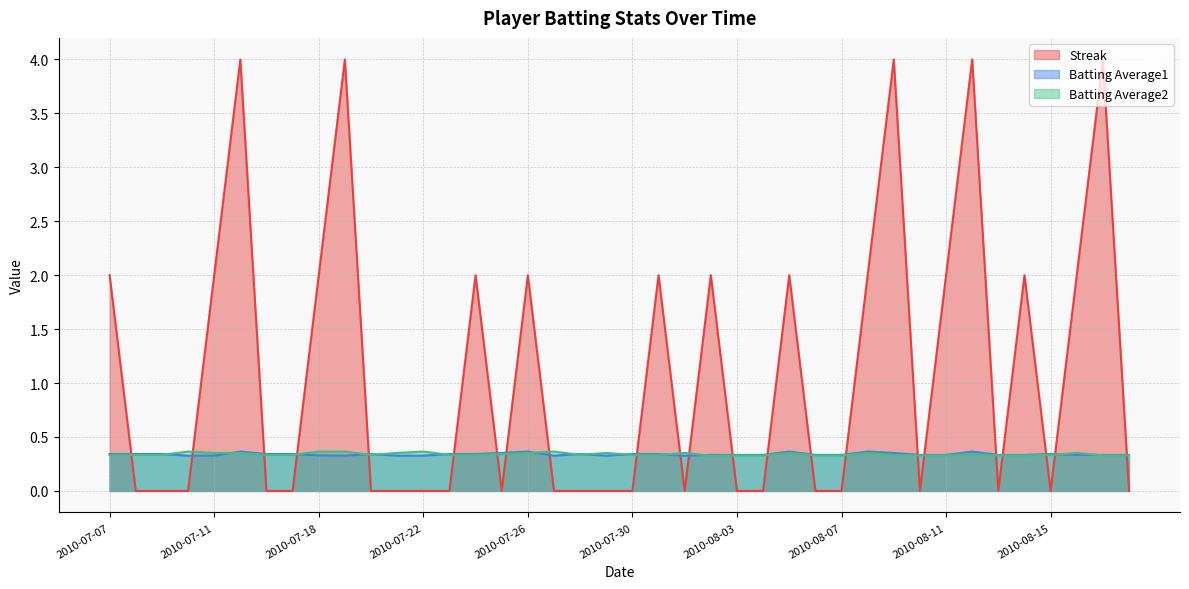

Which series changed the most between 2010-07-20 and 2010-07-22?

Batting Average2